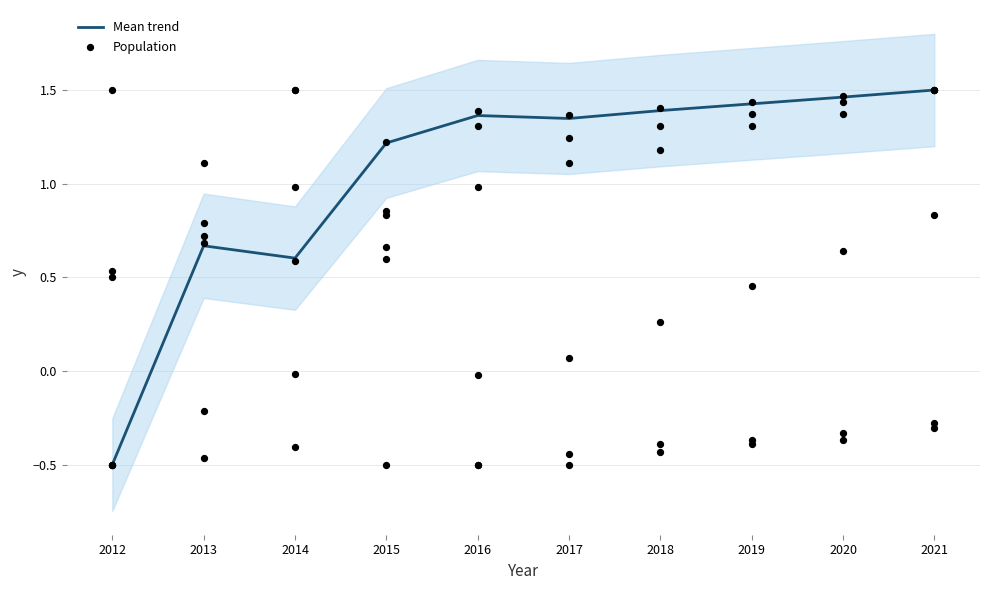

What are all the series names shown in the legend?

Mean trend, Population